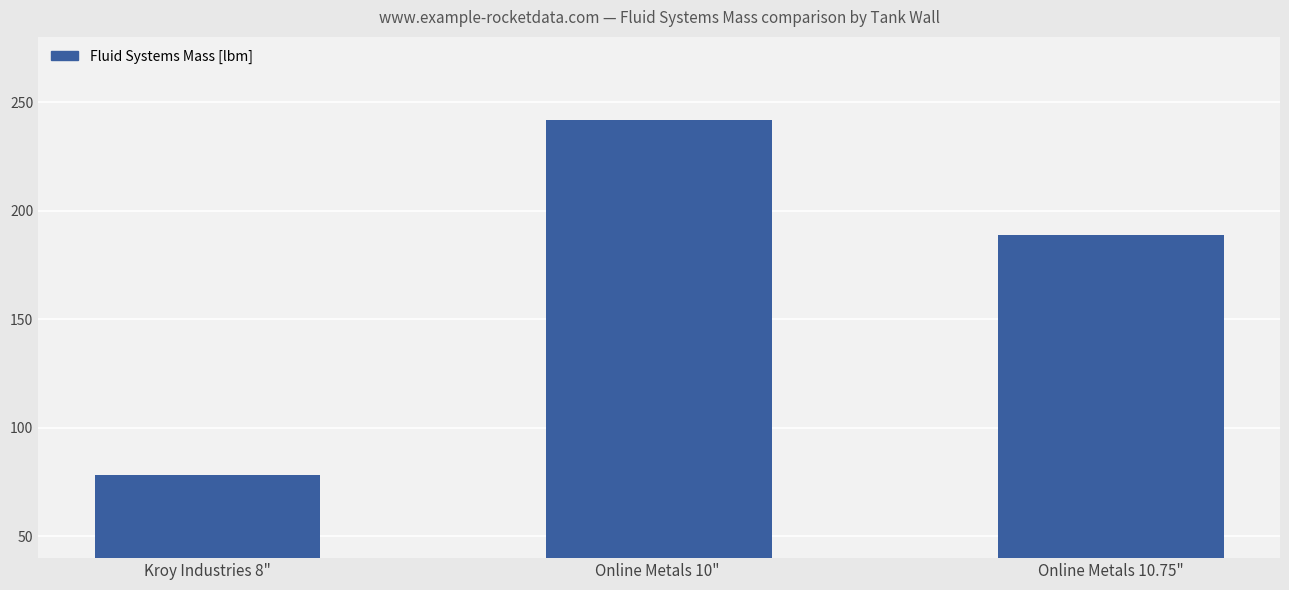

What is the sum of the values at Kroy Industries 8" and Online Metals 10" ?

320.1